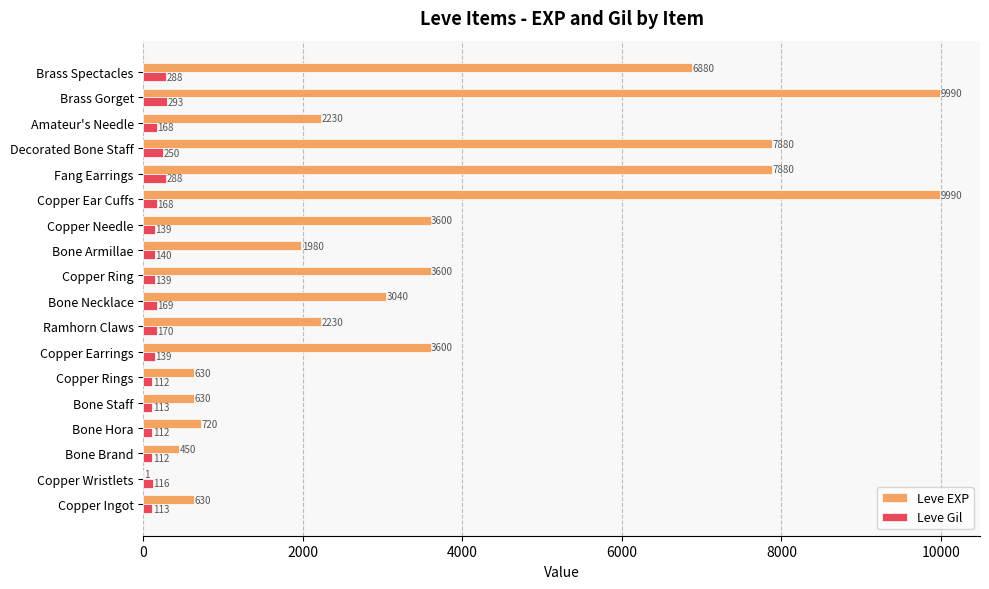

What is the highest value of the Leve EXP series?

9990